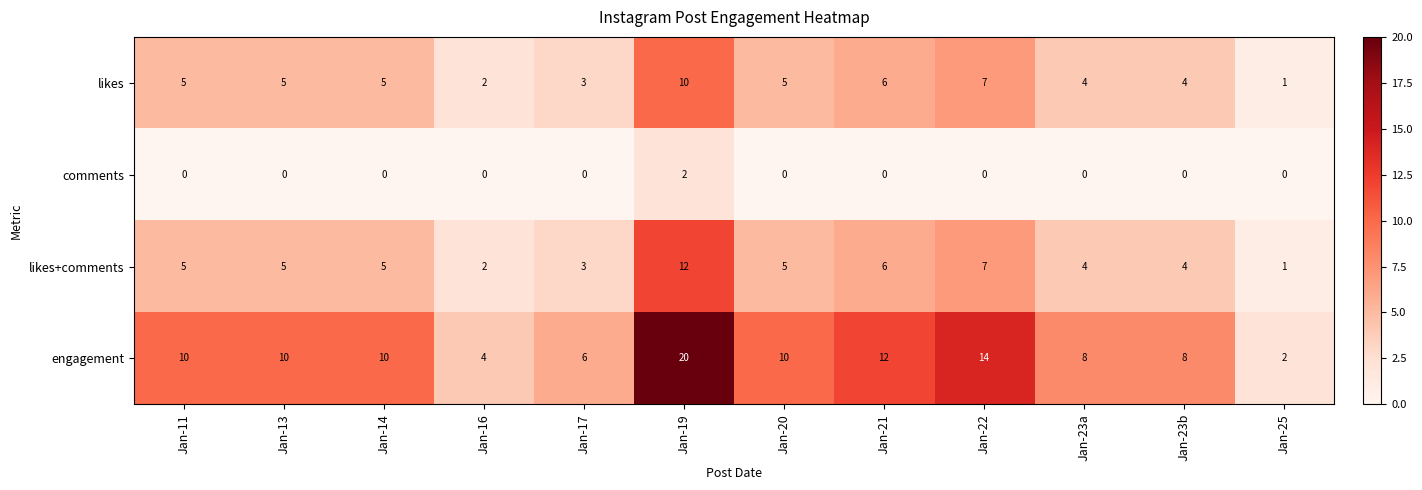

At which label is likes+comments closest to 6?

Jan-21